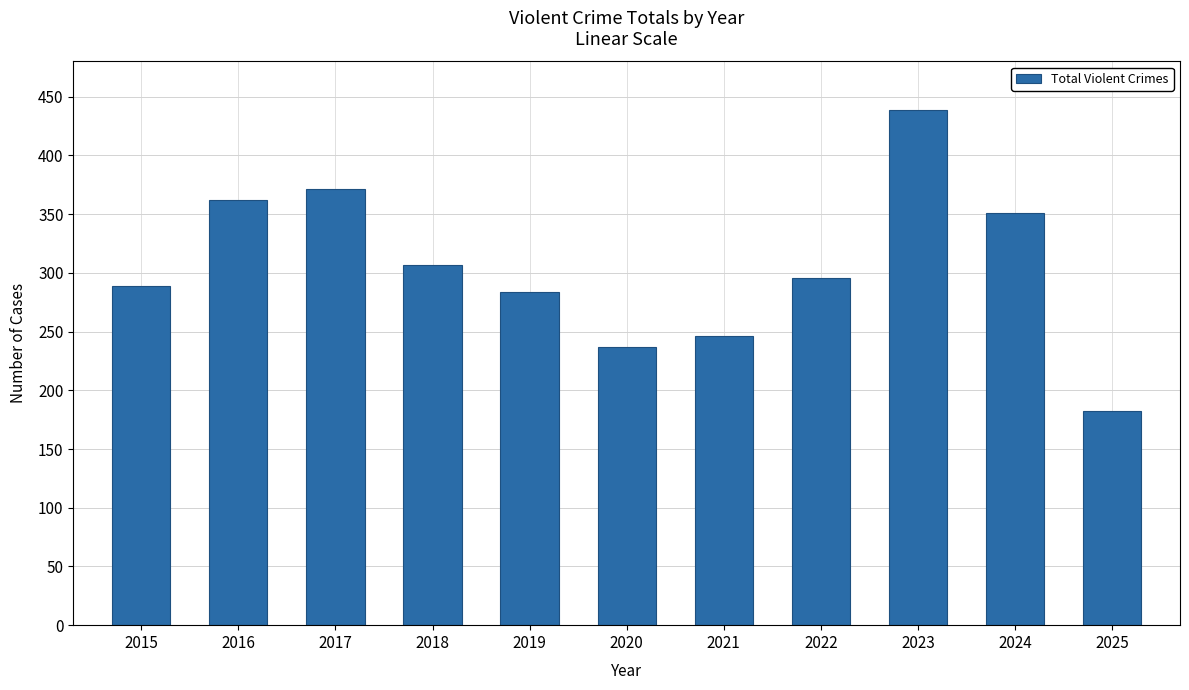

Count the number of categories in the chart.

11